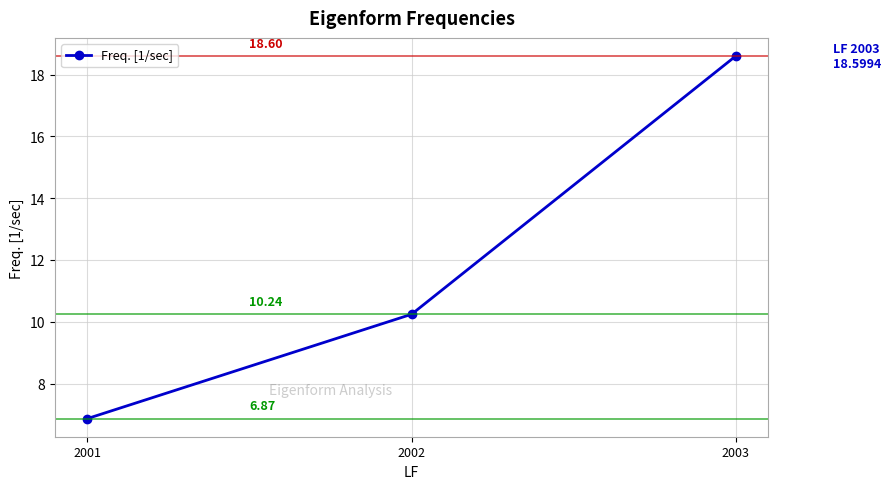

How many values exceed 10?

2